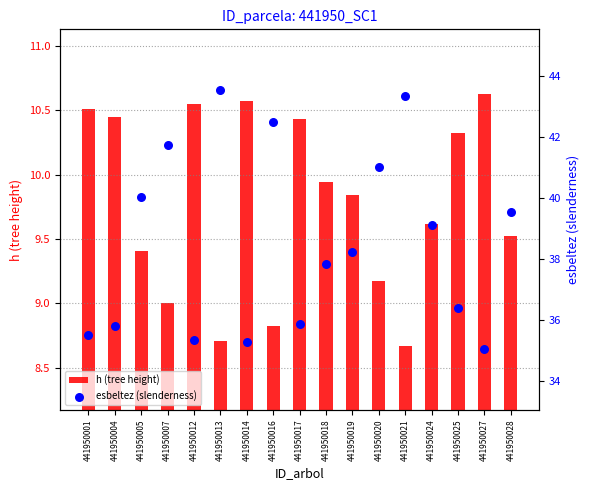

At how many categories does at least one series exceed 25?

17